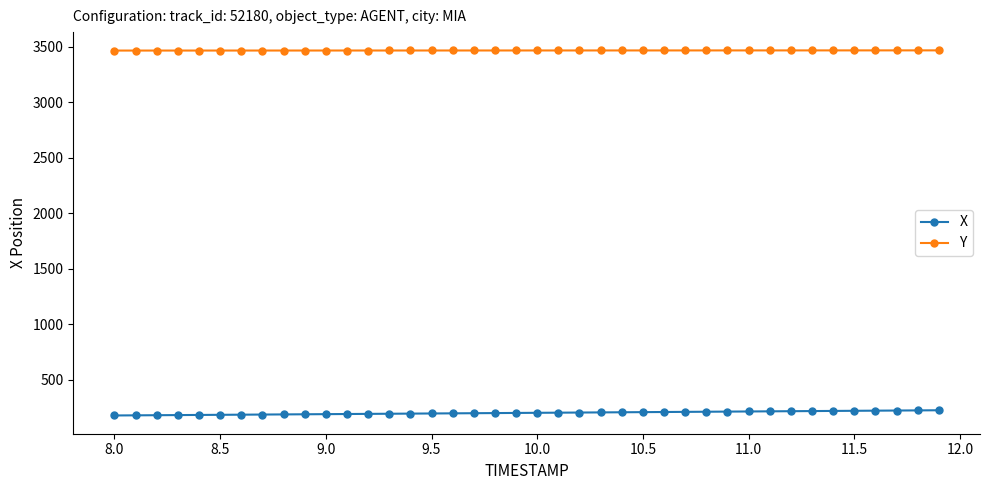

True or false: X and Y cross at least once.

False